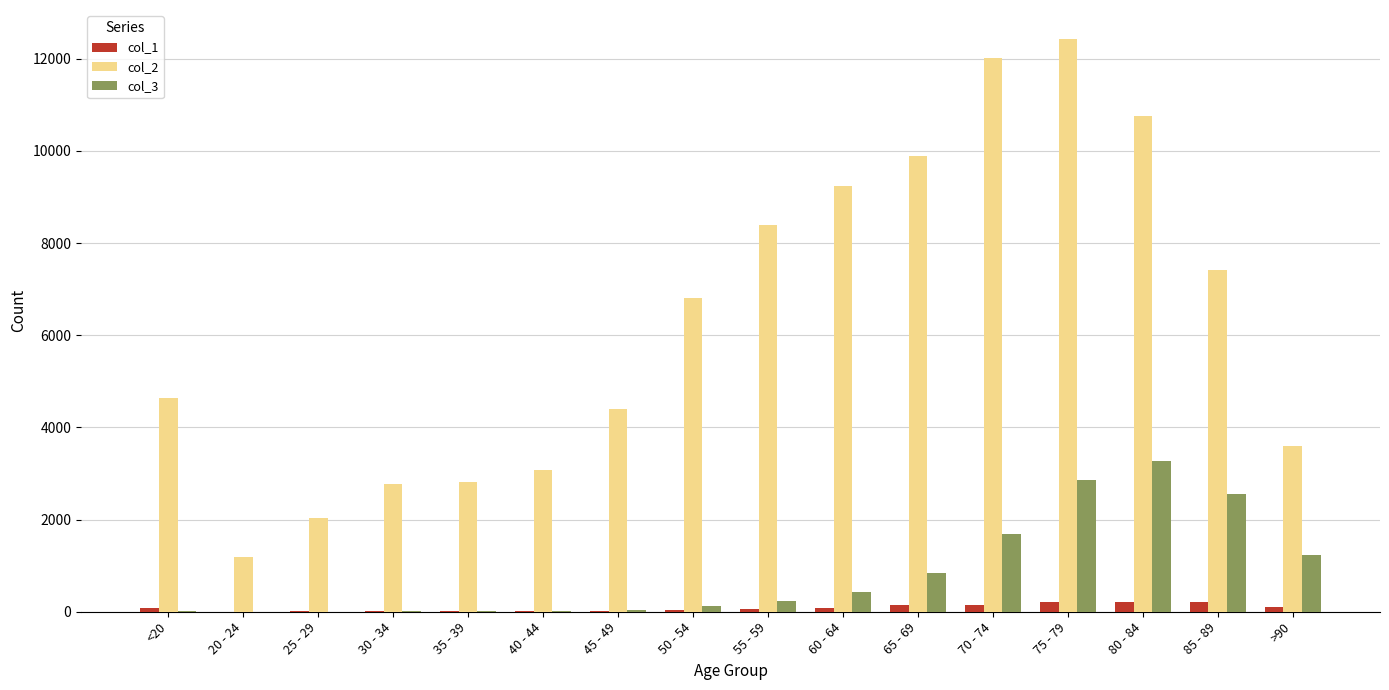

Which category has the highest value in the col_3 series?

80 - 84